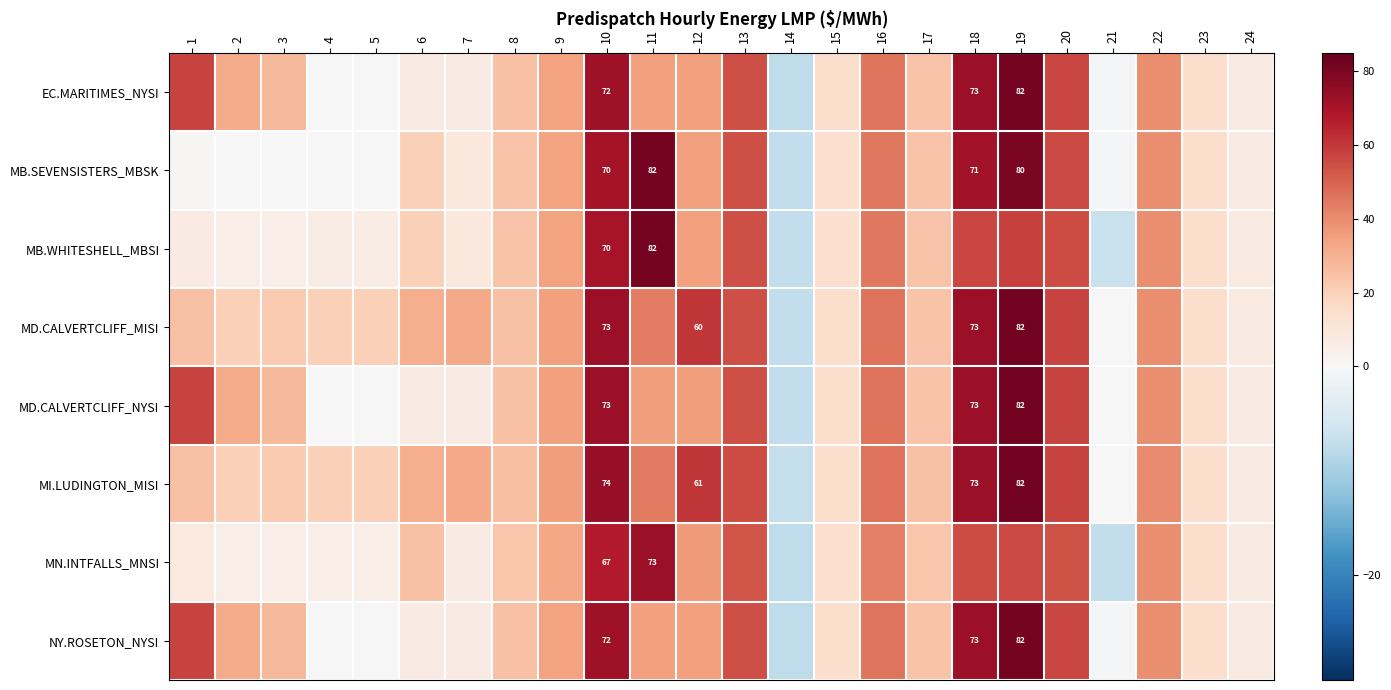

Rank the categories by MD.CALVERTCLIFF_MISI value from highest to lowest.

19, 10, 18, 12, 20, 13, 16, 11, 22, 9, 7, 6, 1, 8, 17, 3, 2, 4, 5, 15, 23, 24, 21, 14